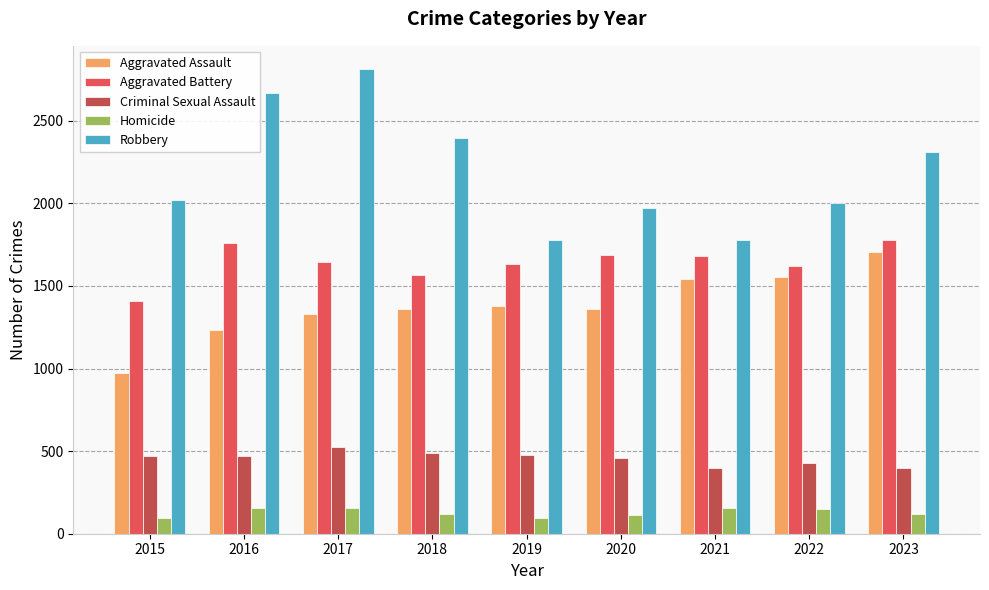

Which series changed the most between 2015 and 2023?

Aggravated Assault